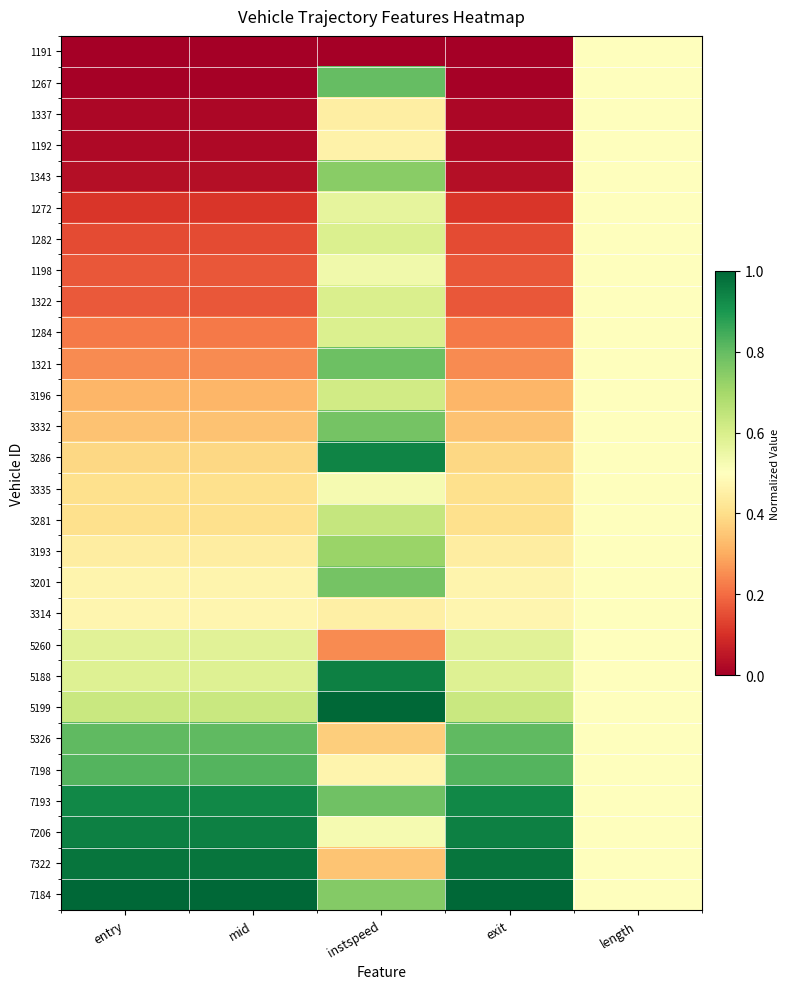

How many data points does each series have?

5